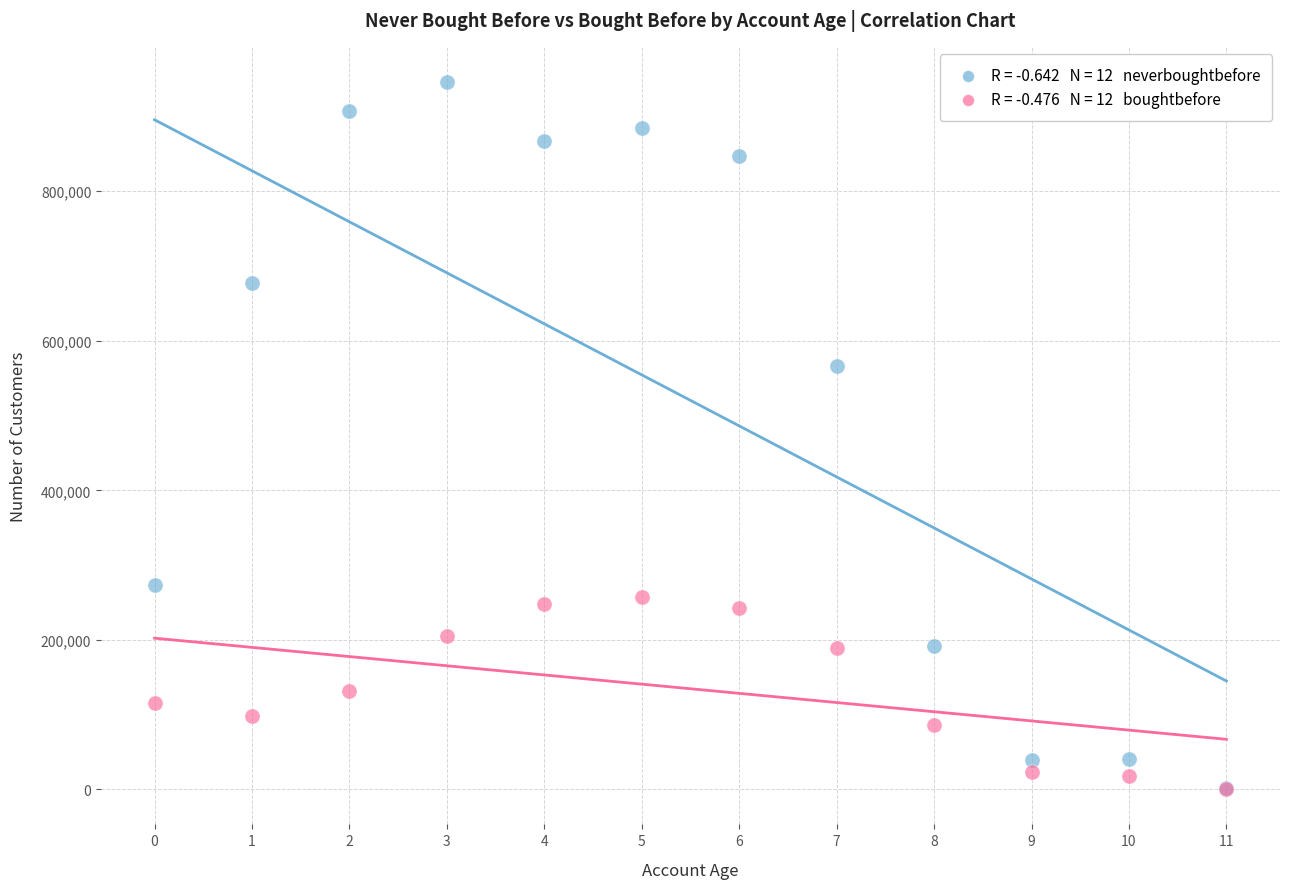

Across all series, what Y value is closest to 473192?

566404